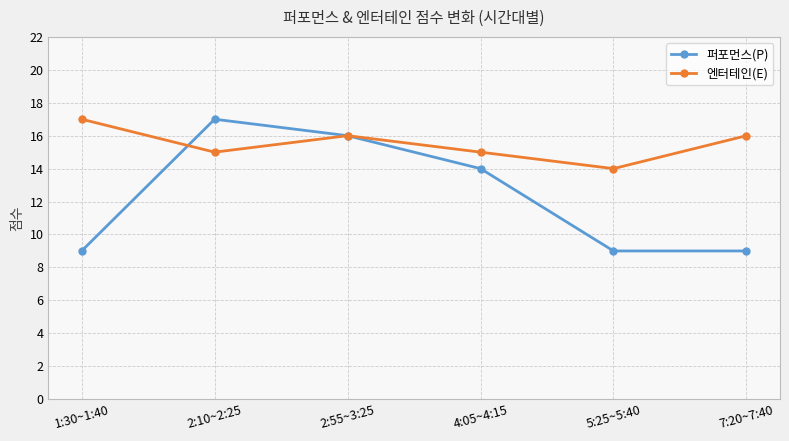

Between 4:05~4:15 and 5:25~5:40, which series saw the biggest shift?

퍼포먼스(P)